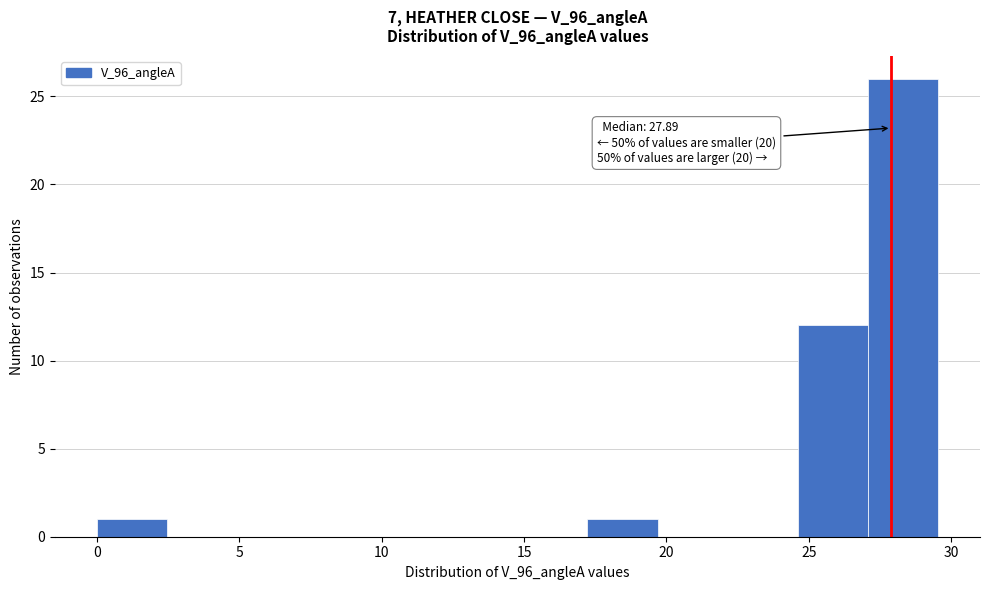

Over which range of the x-axis is the bar tallest?

27.0 to 29.5